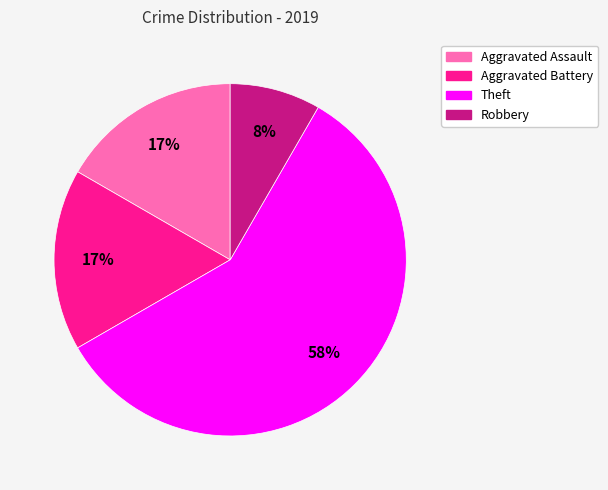

What percentage is the Robbery slice, to the nearest percent?

8%